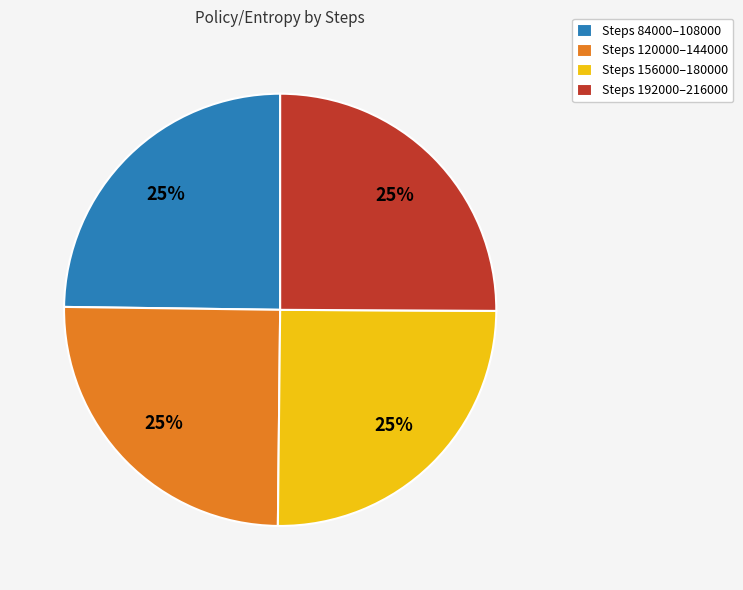

To the nearest percent, what portion does Steps 84000–108000 represent?

25%